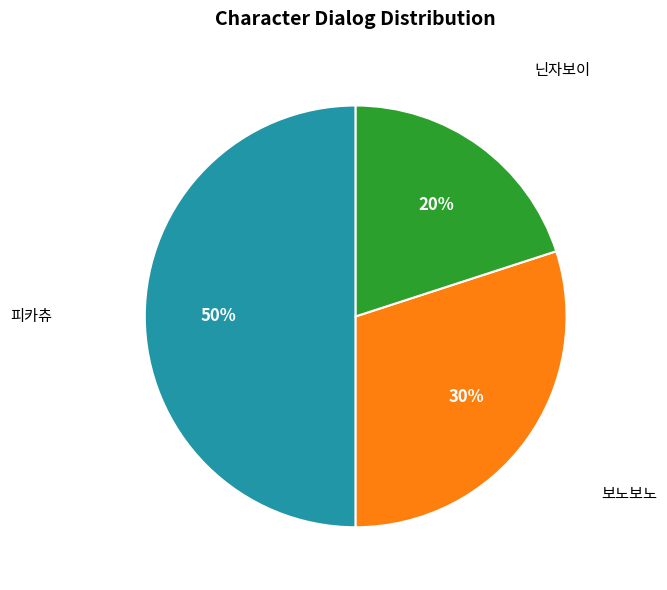

To the nearest percent, what is the average slice percentage?

33%